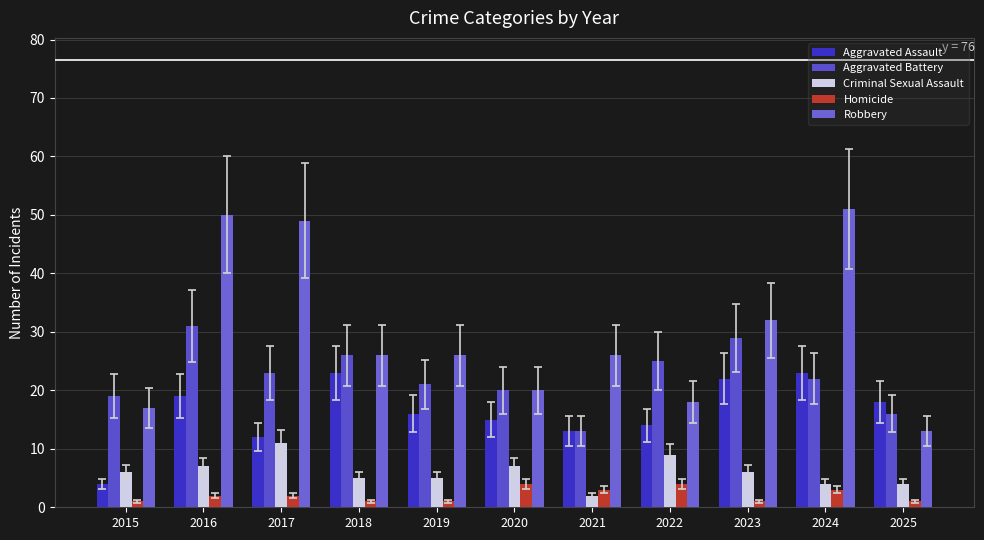

Which has a higher value, 2017 or 2022?

2022